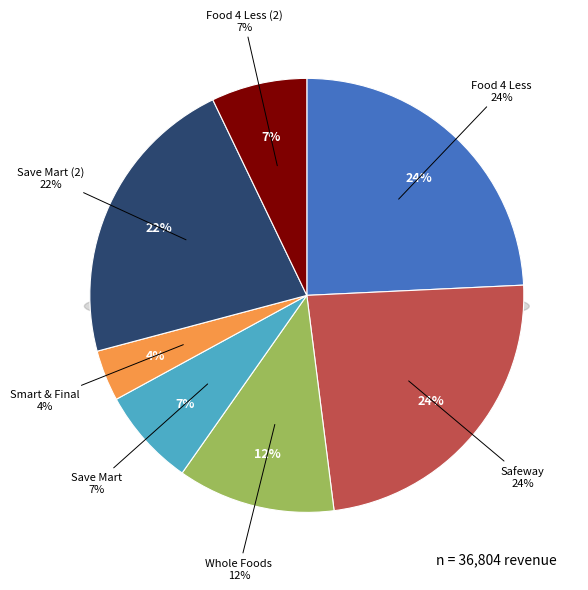

Is there a majority slice in this chart?

No